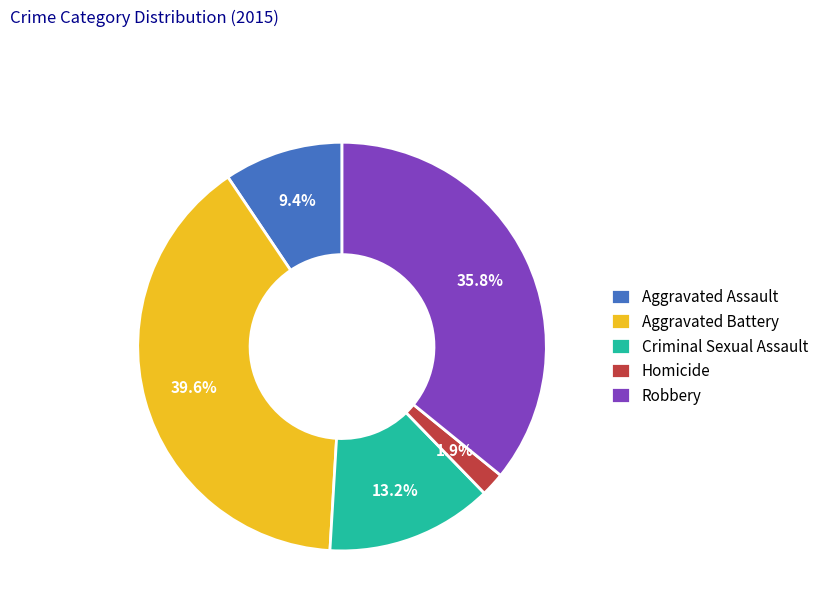

True or false: Homicide accounts for 2% of the total.

True